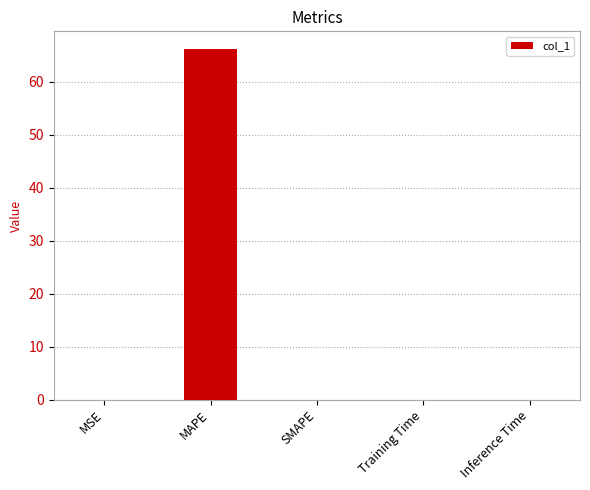

Are the bars horizontal?

No